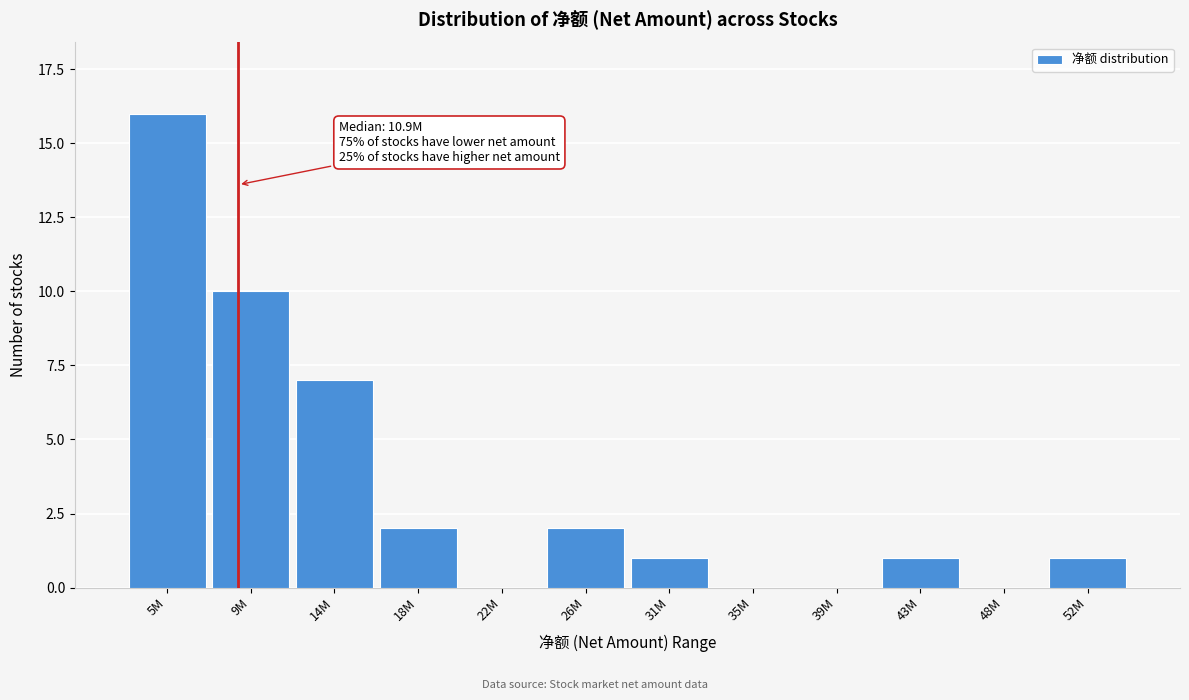

Reading left to right, transcribe all the data shown in this chart.

5M=16	9M=10	14M=7	18M=2	22M=0	26M=2	31M=1	35M=0	39M=0	43M=1	48M=0	52M=1